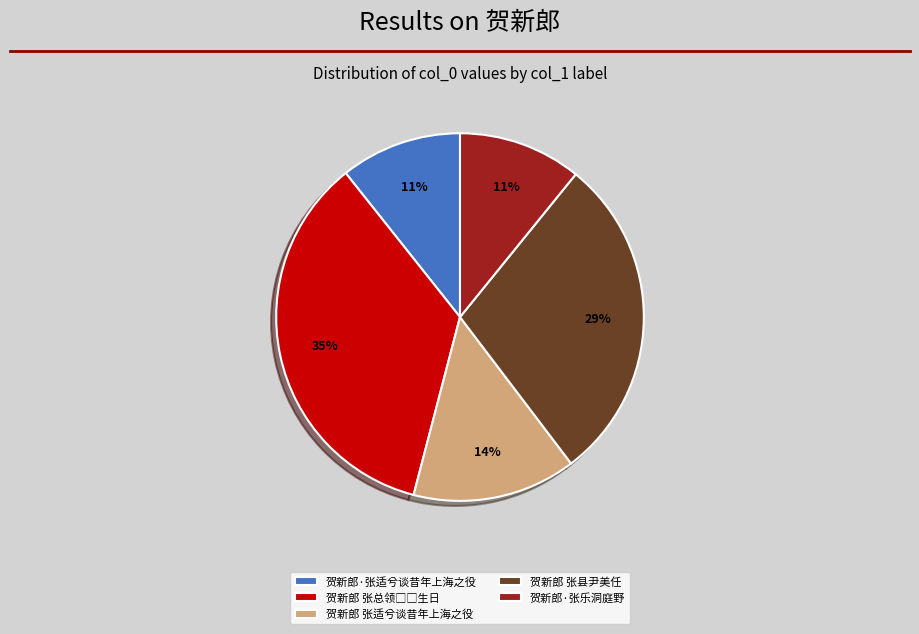

Is it true that 贺新郎·张乐洞庭野 is 11% of the pie?

True